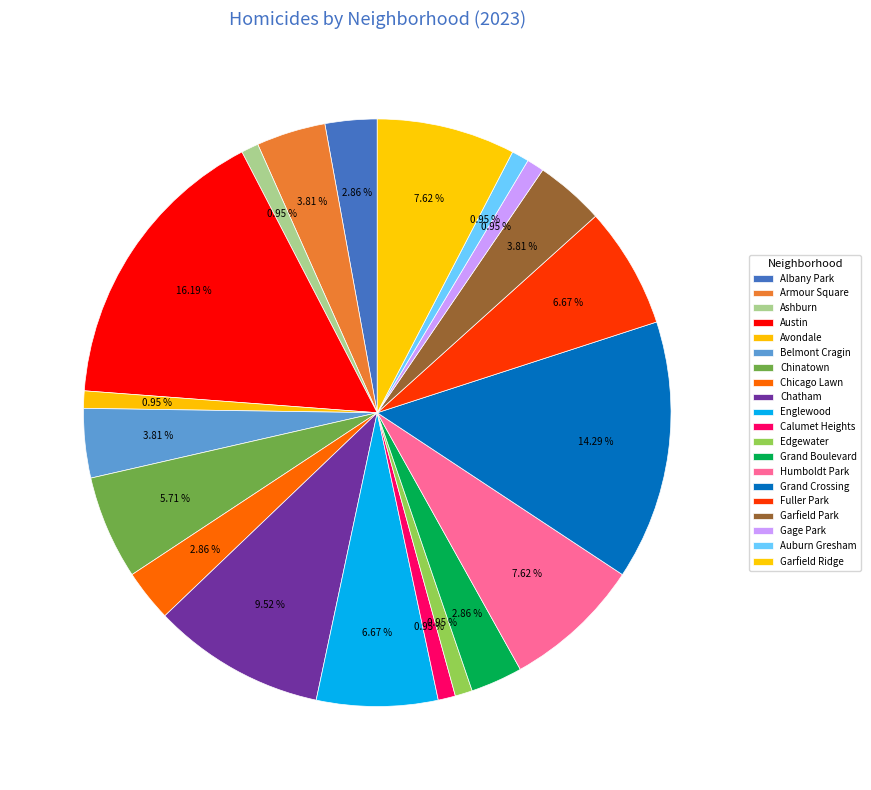

What is the ratio of the value at Ashburn to the value at Humboldt Park?

0.1